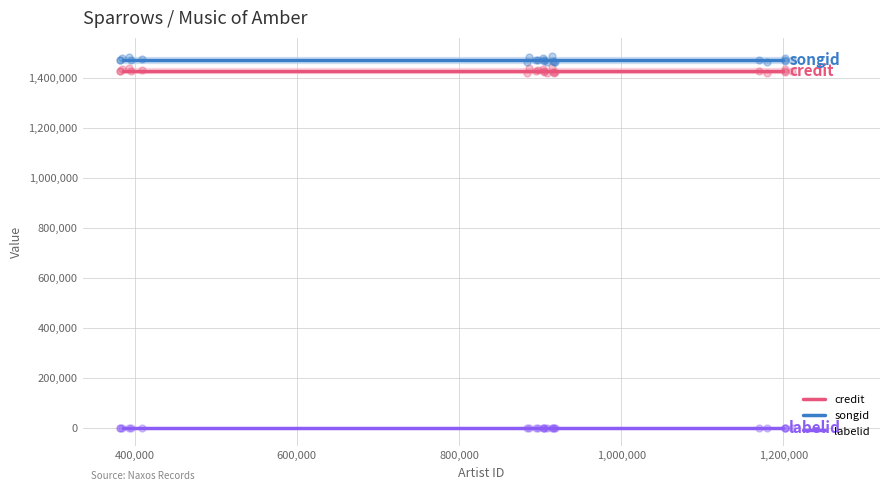

Which series has the largest Y range (max minus min)?

credit